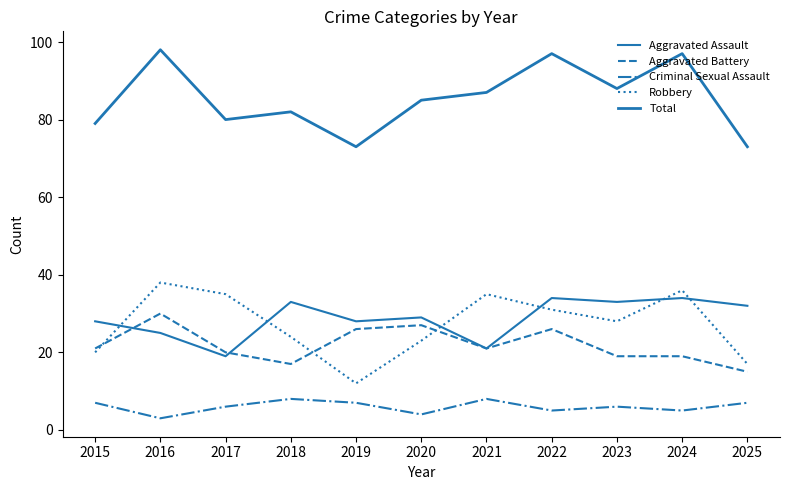

What is the total value across all series at 2016?

194